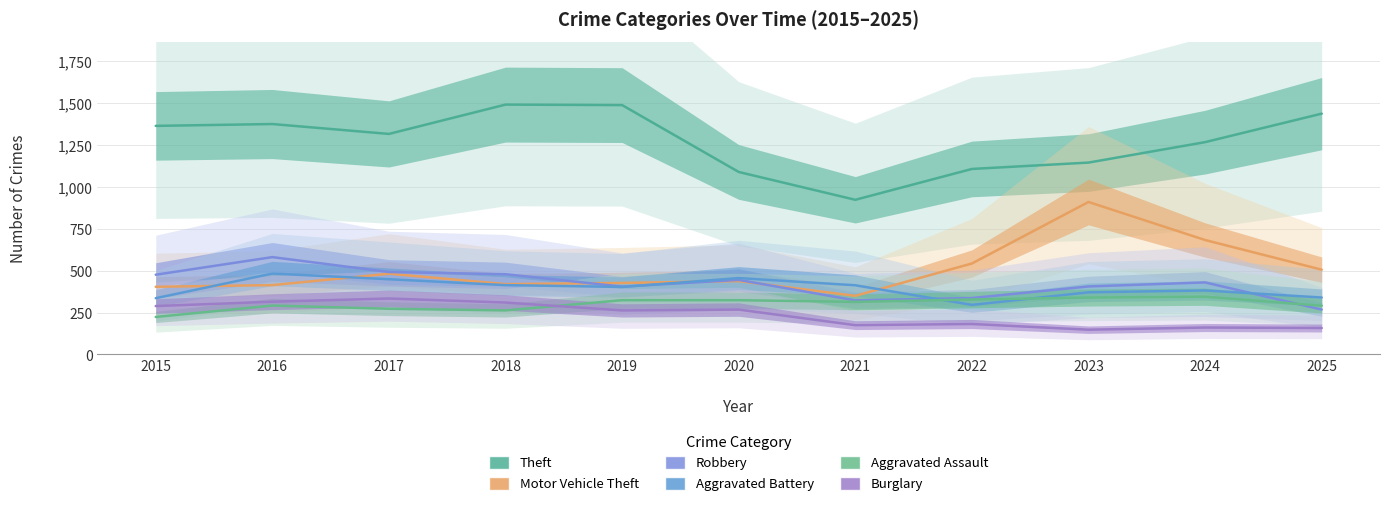

At how many categories does at least one series exceed 273?

11